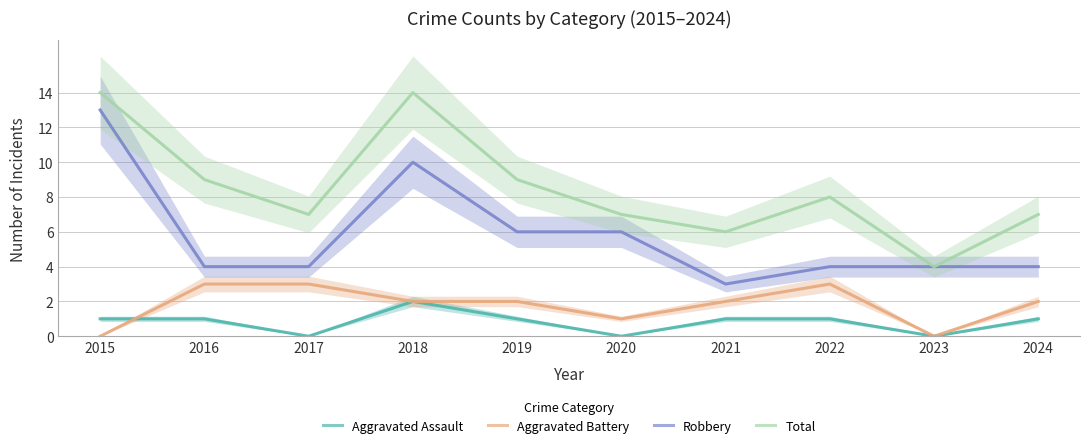

What is the total value across all series at 2018?

28